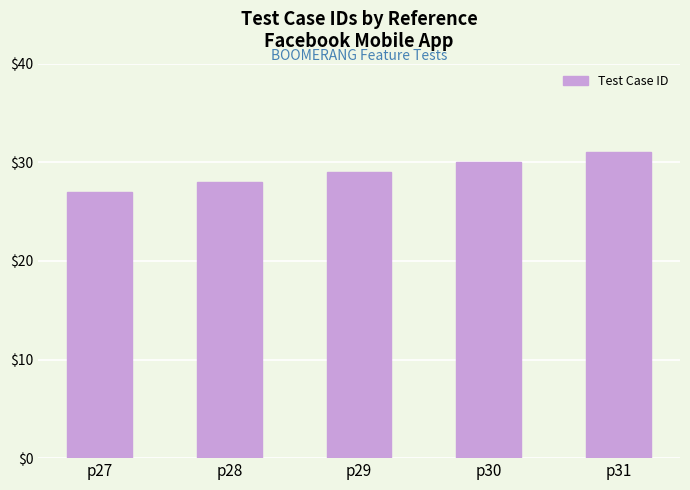

What is the difference between the values at p31 and p28?

3